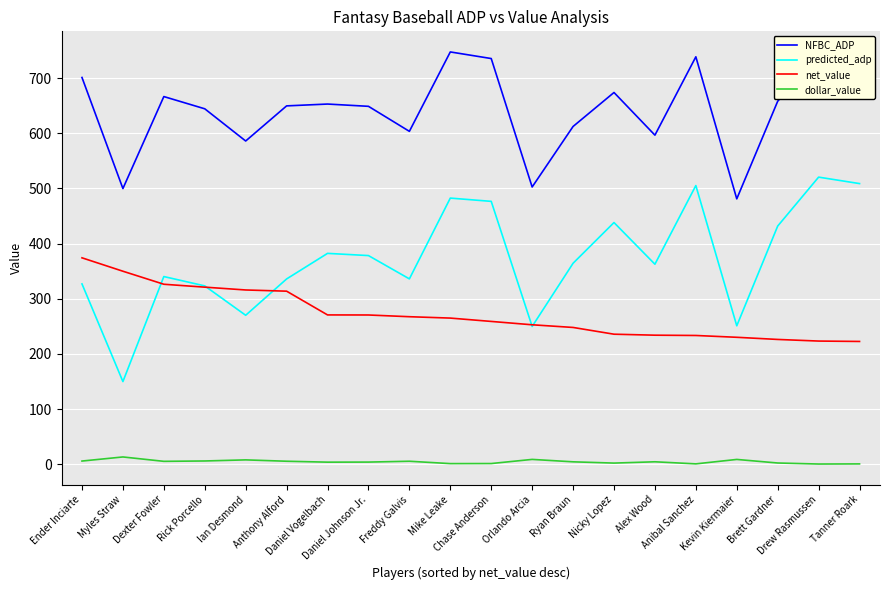

Which series has the widest spread of values?

predicted_adp